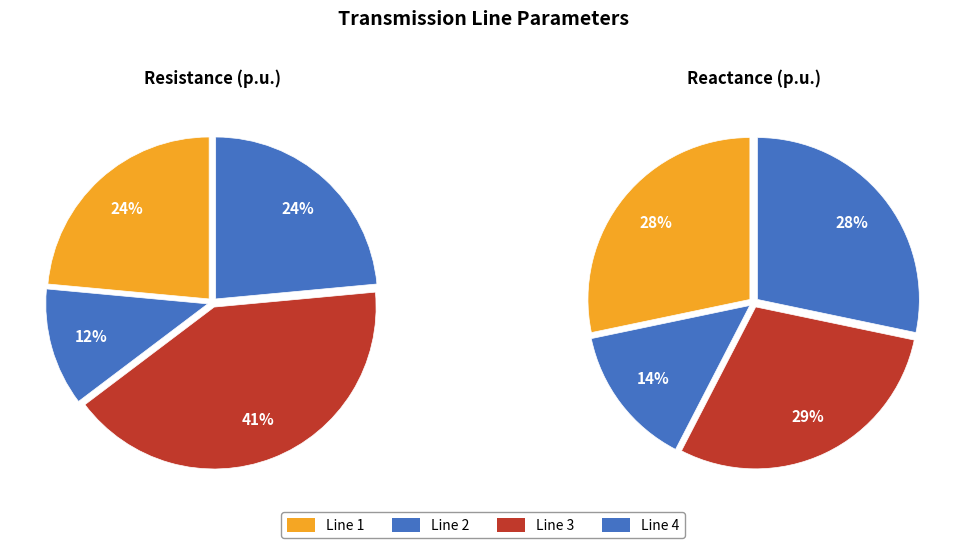

To the nearest percent, what is the average slice percentage?

25%